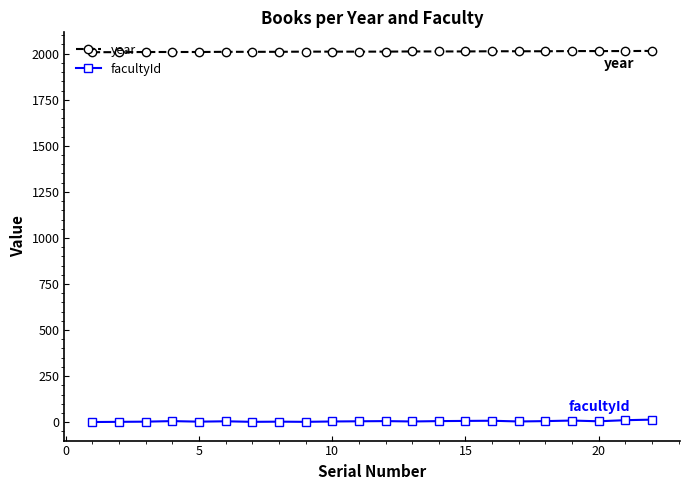

Which series has the largest total across all categories?

year